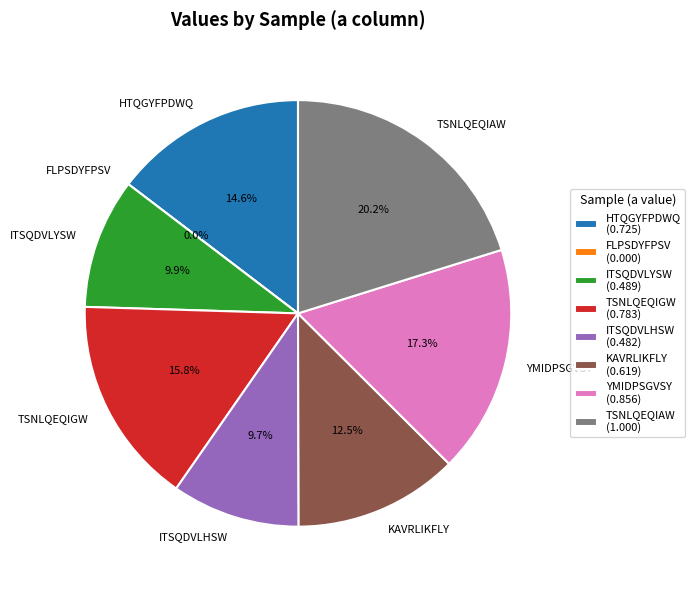

The KAVRLIKFLY slice represents 12% of the pie. True or false?

True